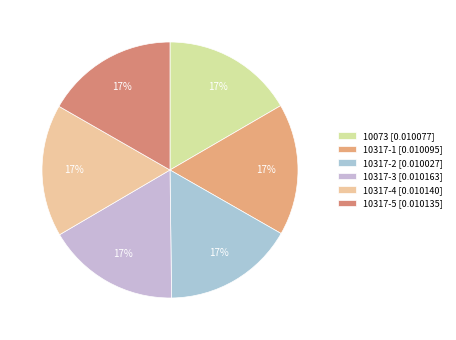

Is it true that 10317-2 is 17% of the pie?

True